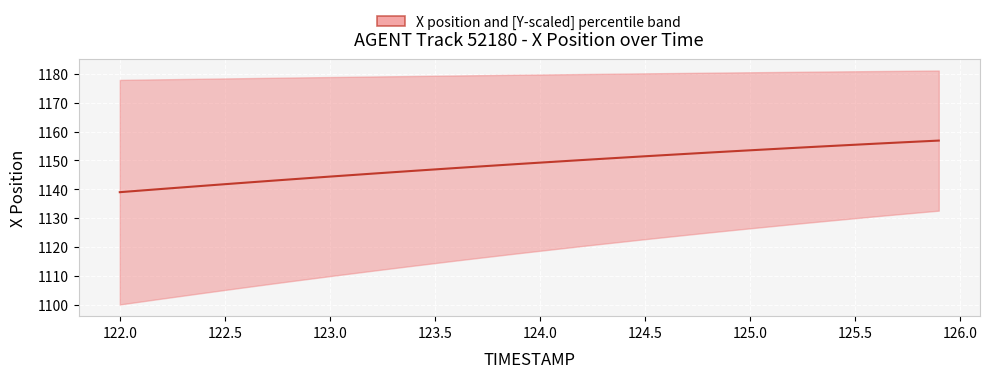

What is the label of the 25th point from the left?

124.4